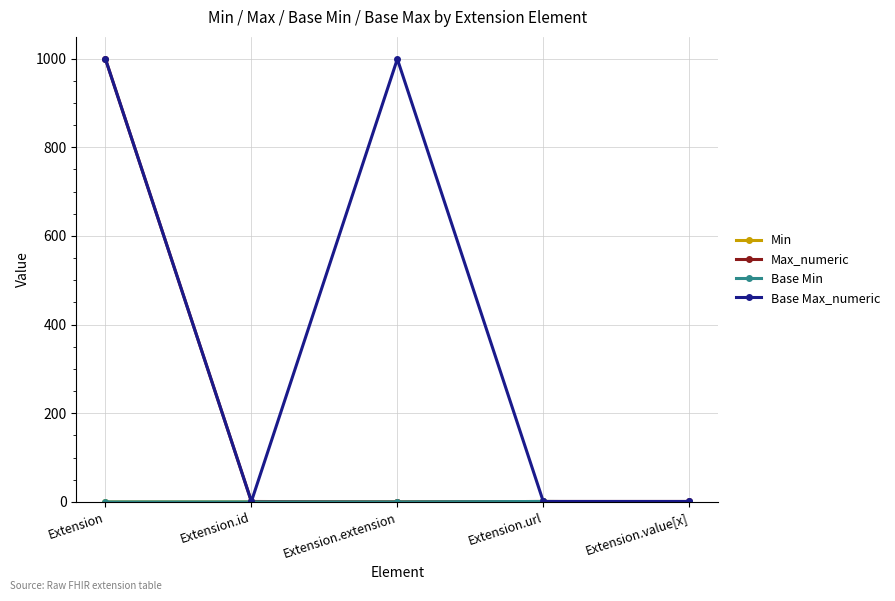

What is the lowest value of the Base Max_numeric series?

1